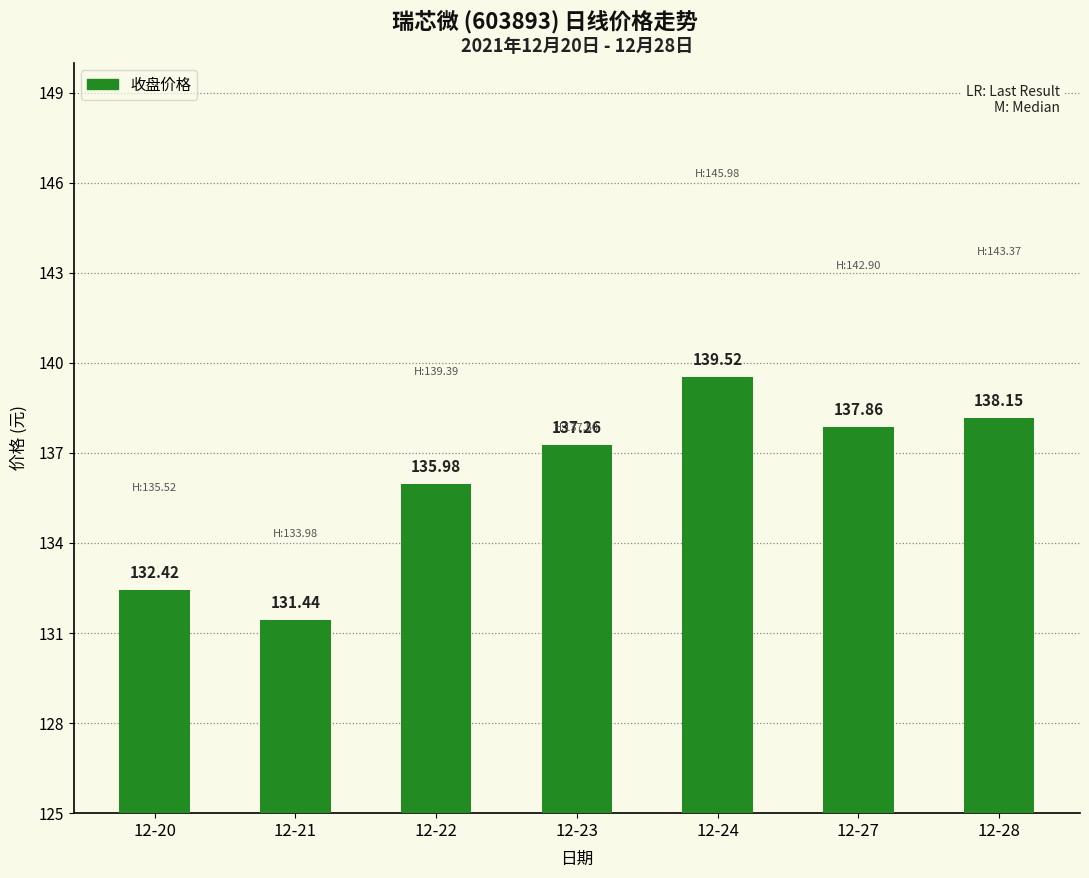

Where is the data nearest to the value 135?

12-22